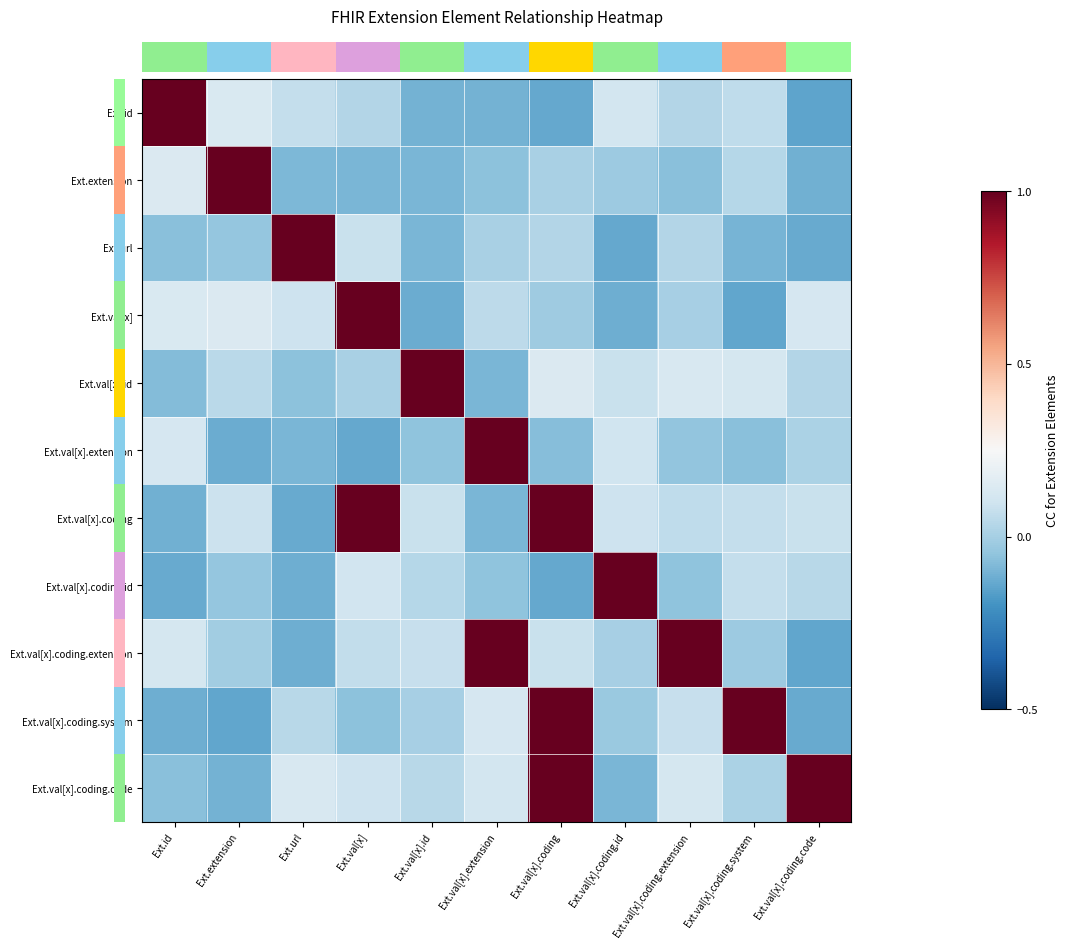

What is the maximum value shown in the chart?

1.0